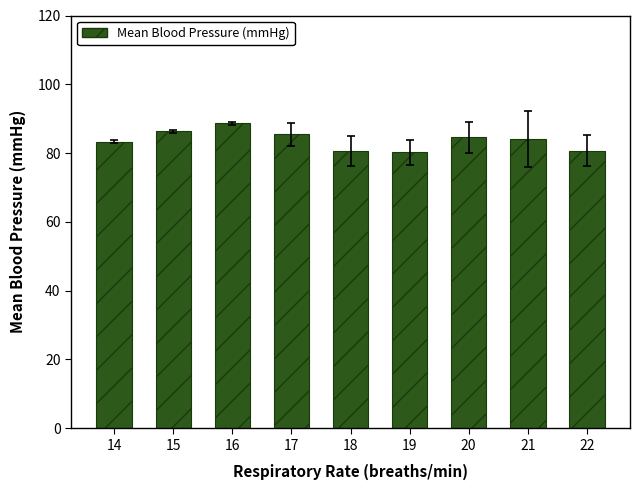

What is the sum of all values?

754.0